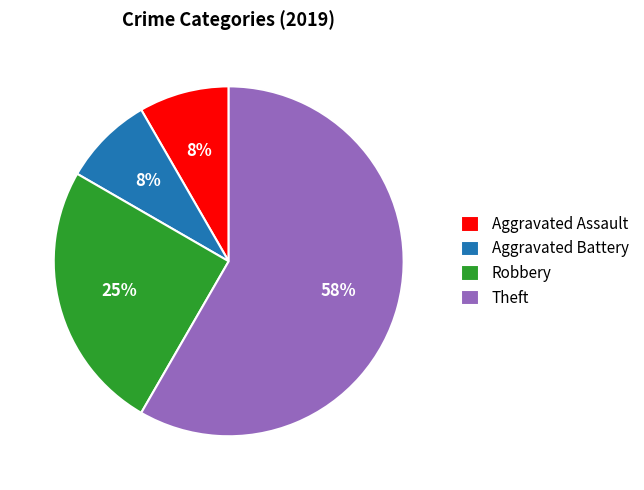

Which slice represents more than half of the pie?

Theft